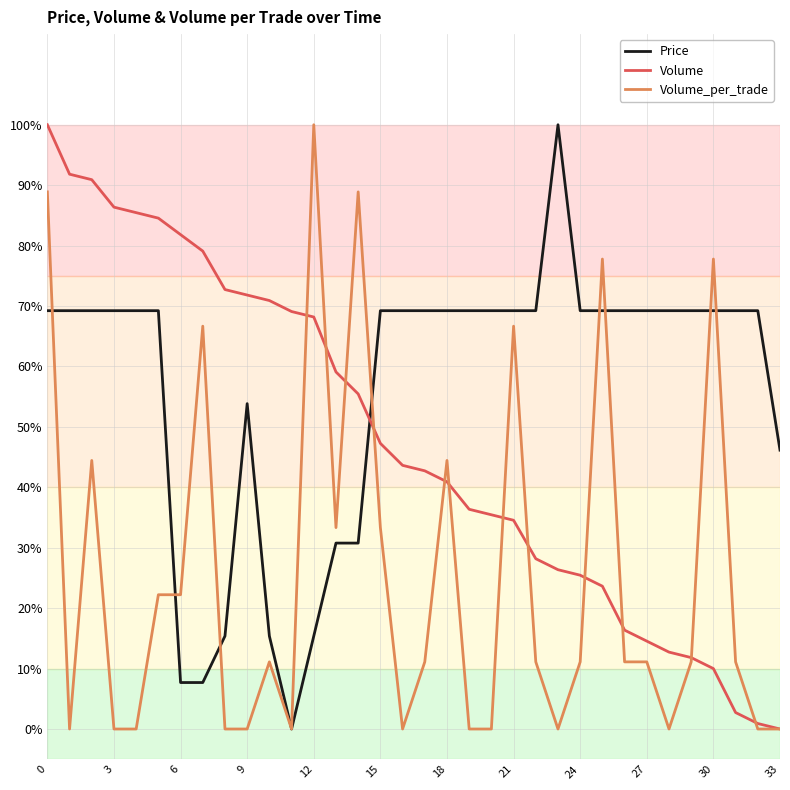

What is the maximum value for Price?

100.0